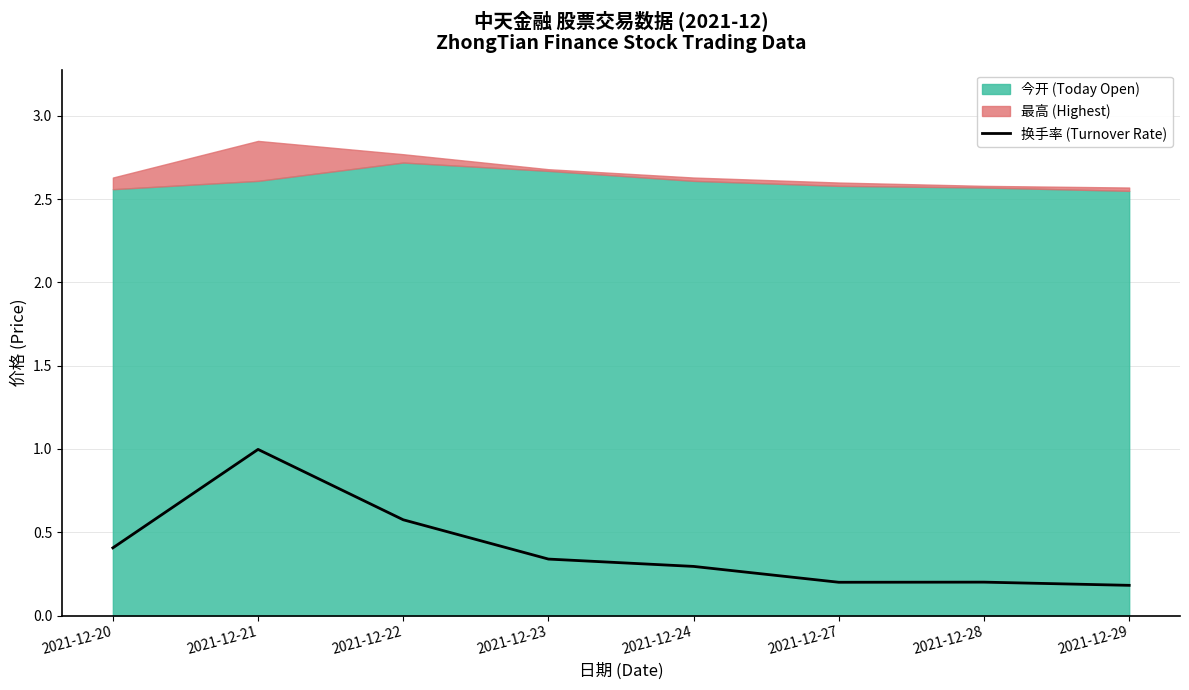

Which has a higher value, 2021-12-20 or 2021-12-28?

2021-12-20